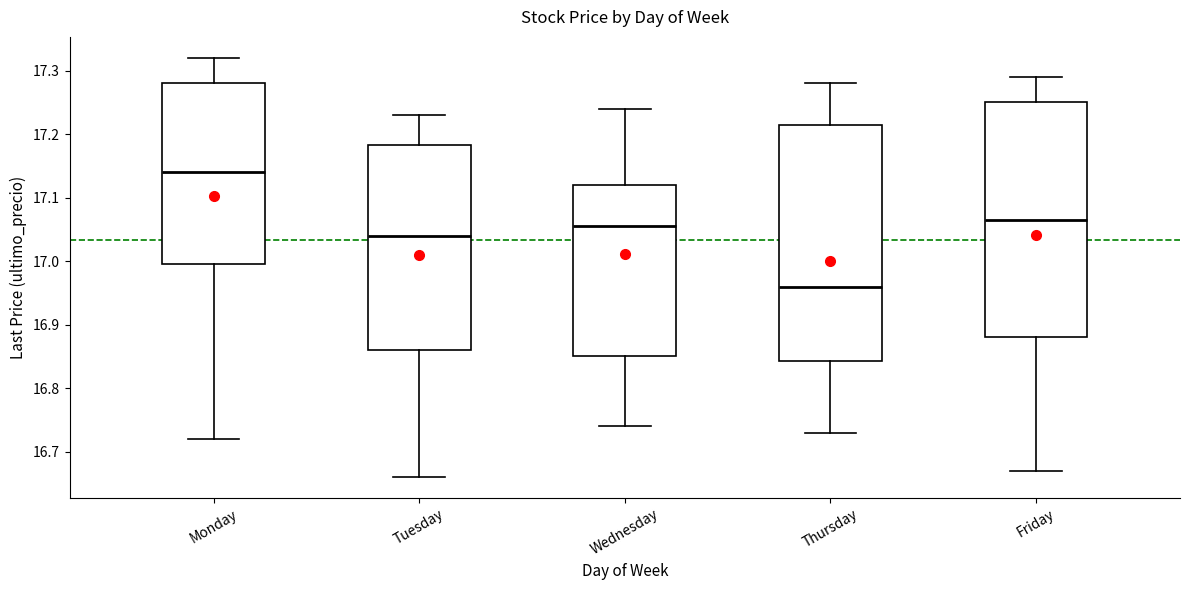

Which box has the lowest median line?

Thursday